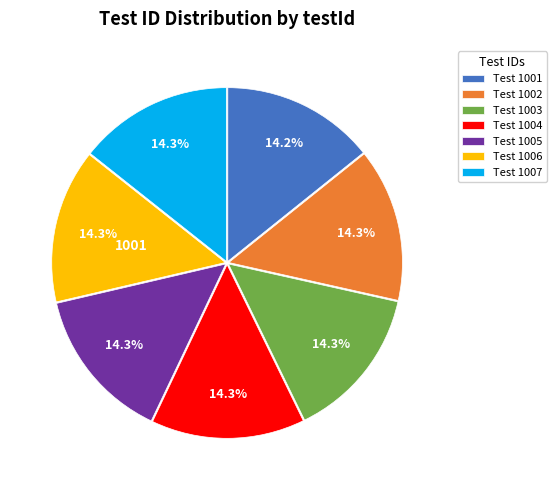

Does any single category account for the majority?

No